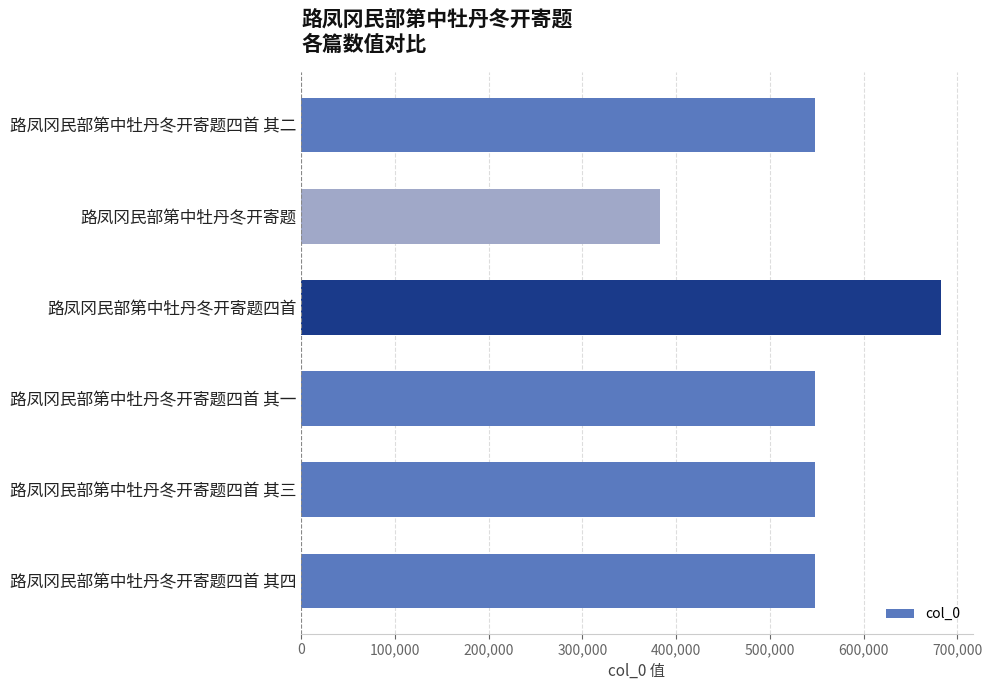

What is the ratio of the value at 路凤冈民部第中牡丹冬开寄题四首 其二 to the value at 路凤冈民部第中牡丹冬开寄题四首 其三?

1.0